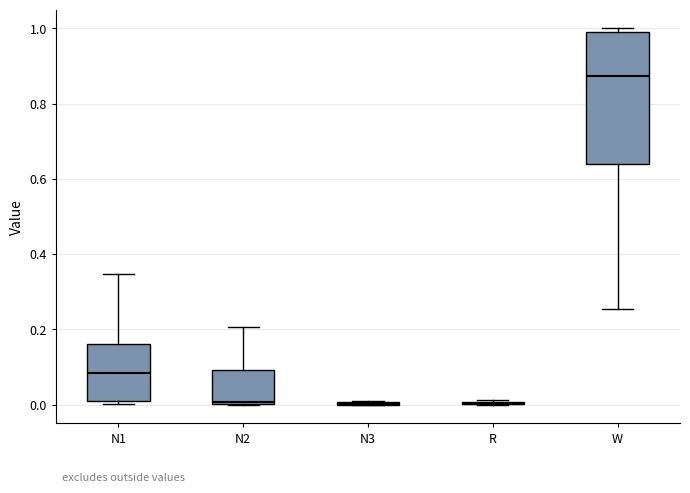

Reading left to right, read every box against the y-axis: the position of its median line, the range the box covers, and the ends of its whiskers. The values are not printed on the chart, so give them approximately, as read against the axis.

N1: median 0.08, box 0.00 to 0.16, whiskers 0.00 (just below the box's lower edge) to 0.34
N2: median 0.00, box 0.00 to 0.10, whiskers 0.00 to 0.20
N3: box collapsed to a line at 0.00, whiskers 0.00 to 0.00
R: box collapsed to a line at 0.00, whiskers 0.00 to 0.02
W: median 0.88, box 0.64 to 0.98, whiskers 0.26 to 1.00